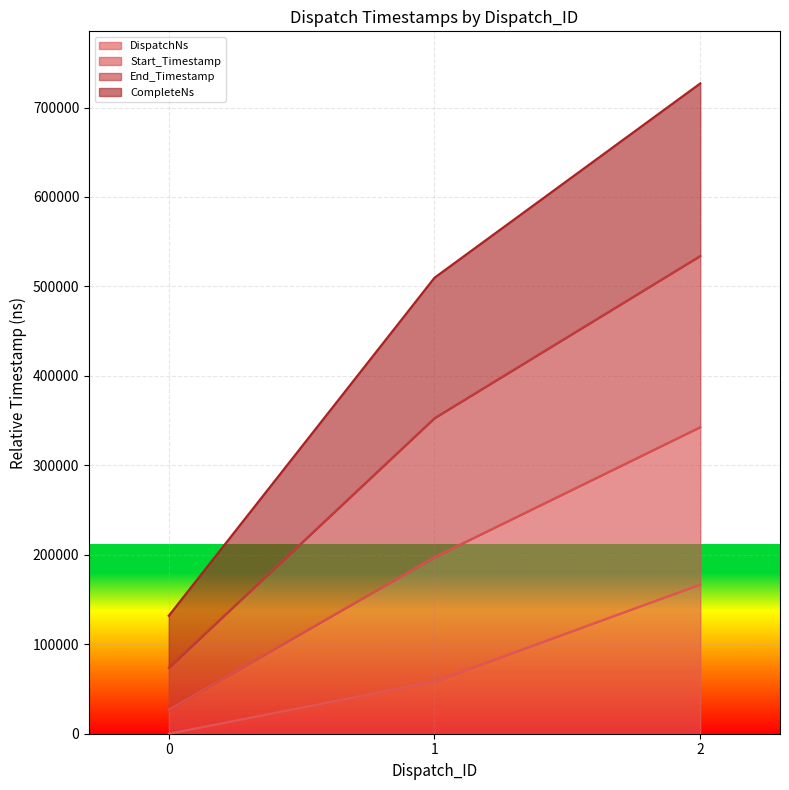

How many distinct data groups are displayed?

4